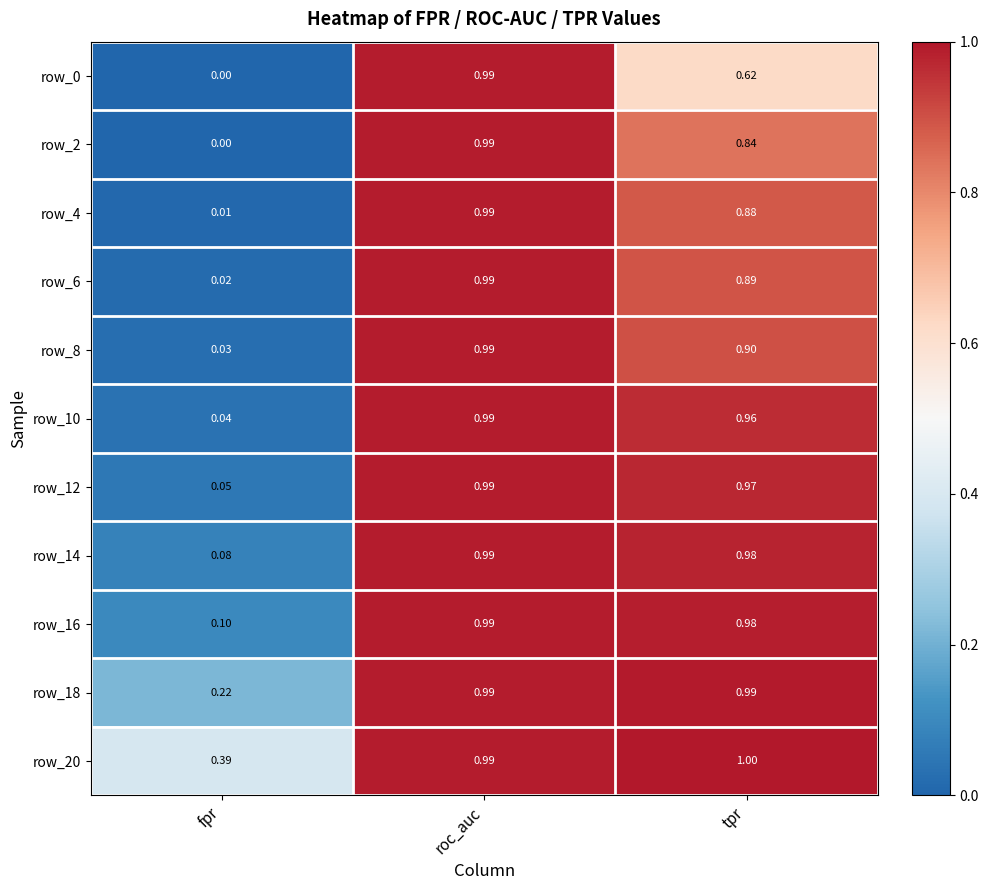

Which category has the highest value across all series?

tpr